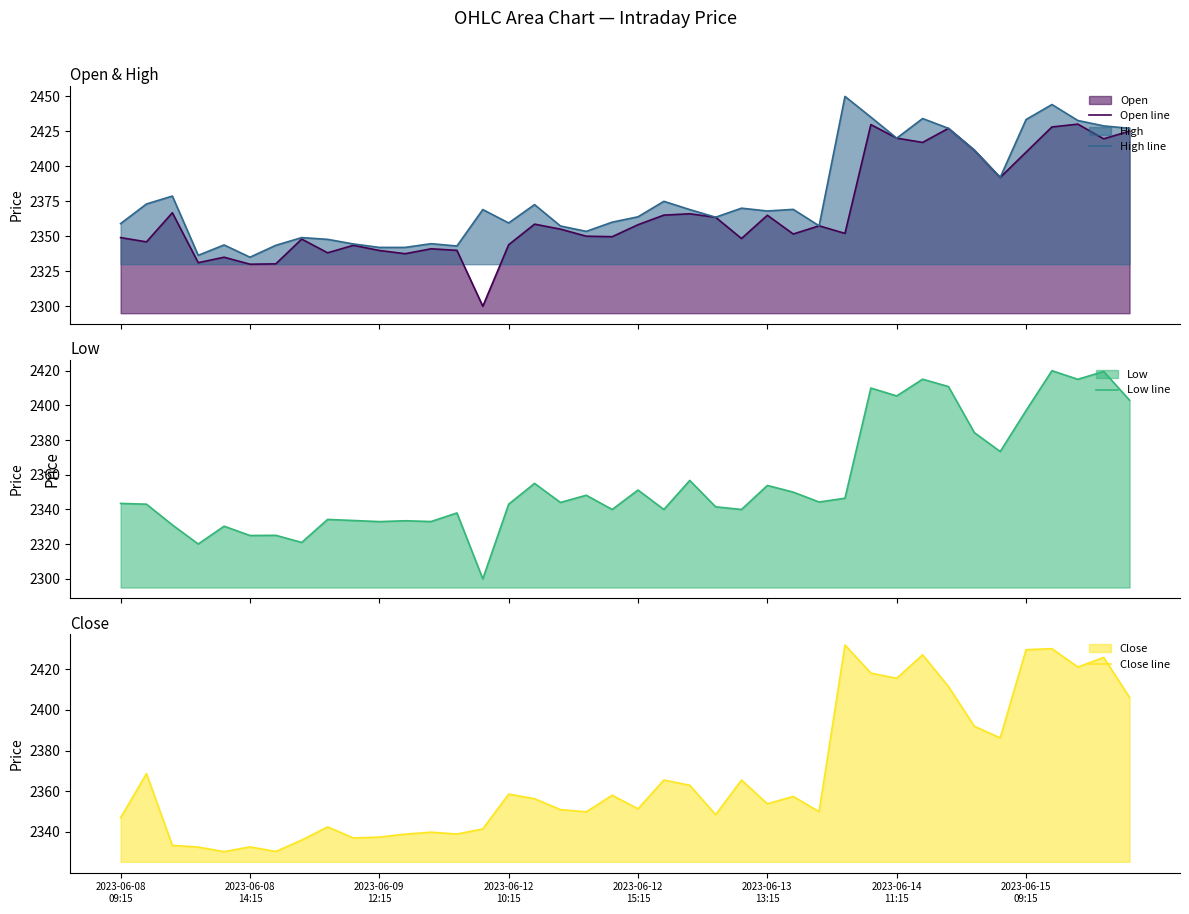

Does the chart display data point markers on the line(s)?

No